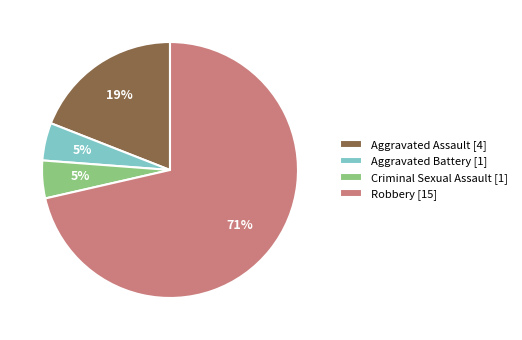

Does Robbery represent more than half of the total?

Yes